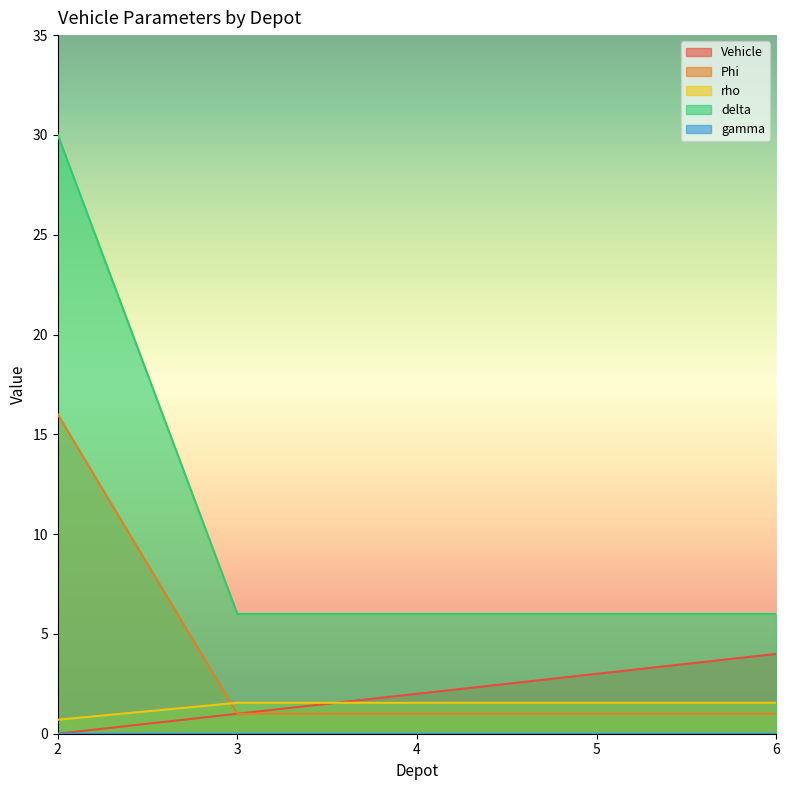

What is the maximum value for Vehicle?

4.0